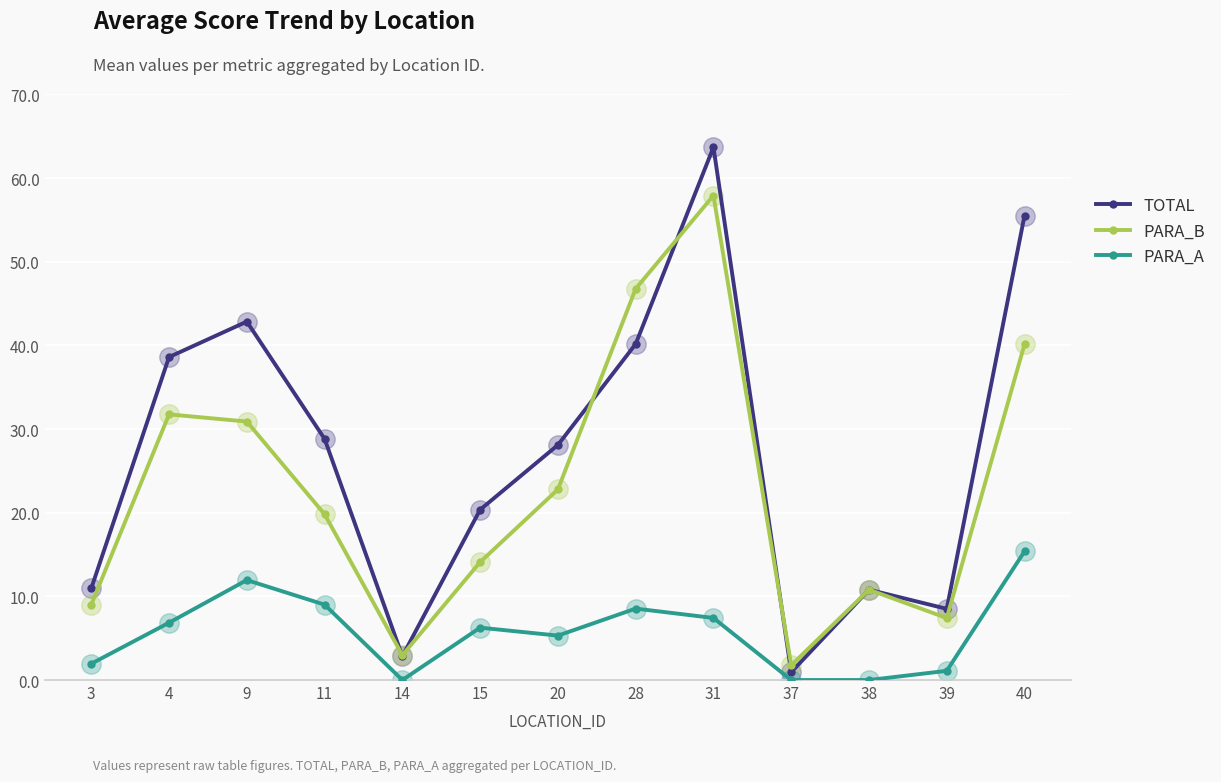

Read the PARA_A value at 15.

6.3